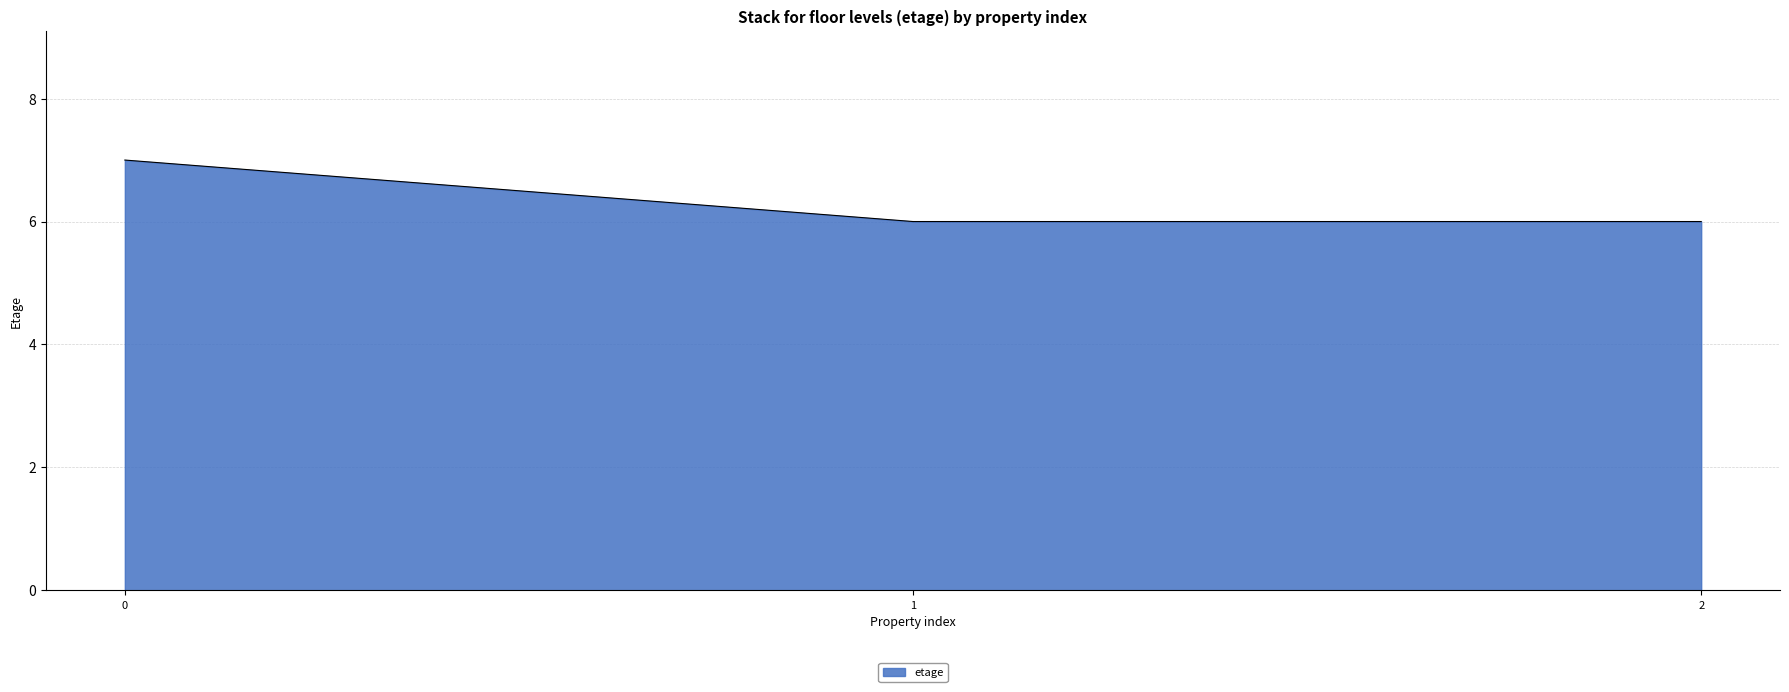

Count the number of categories in the chart.

3